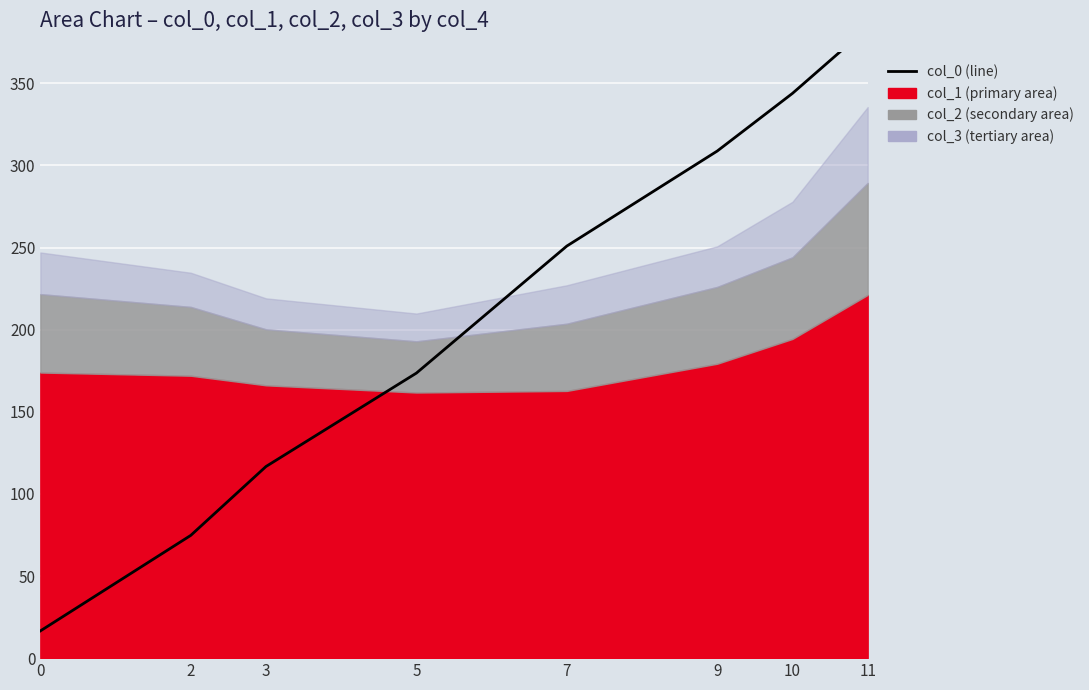

What is the greatest value displayed?

383.8